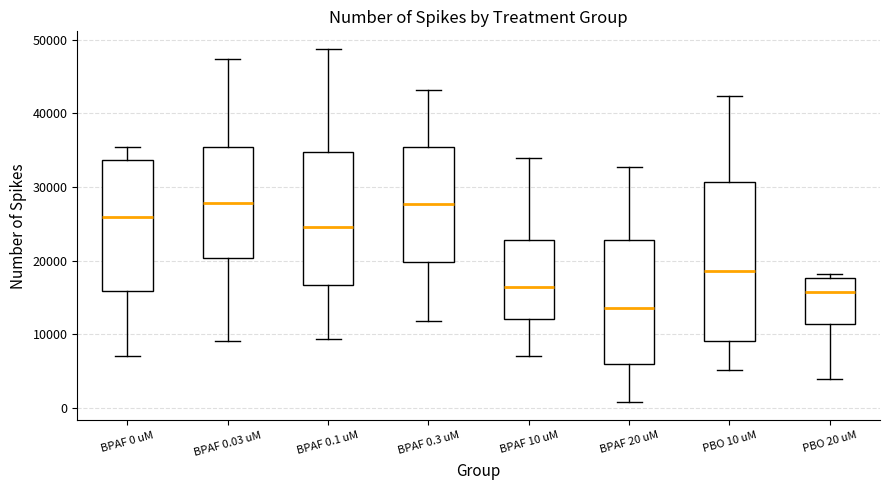

Which box has the lowest median line?

BPAF 20 uM